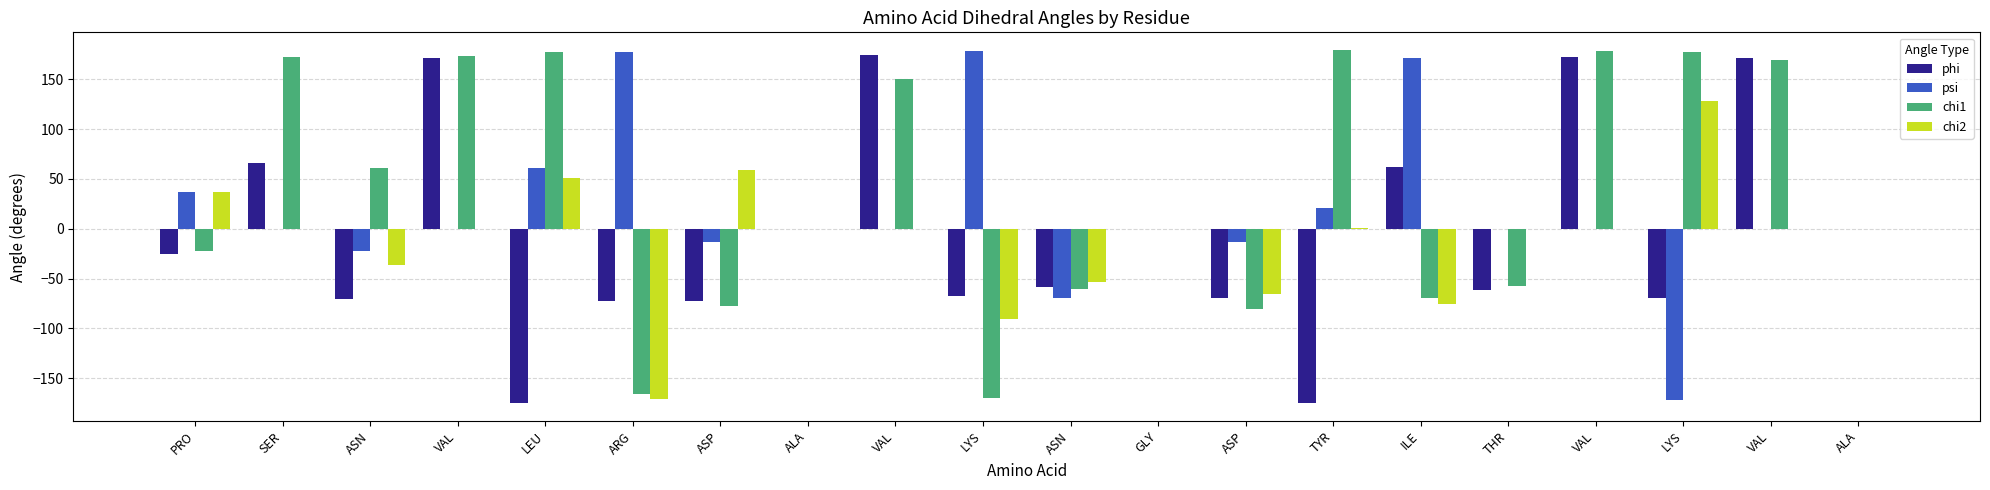

What is the average value of the chi2 series?

-10.8